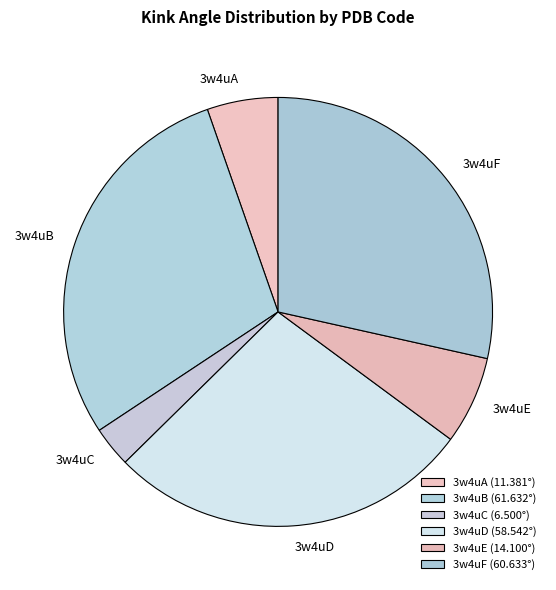

The 3w4uD slice represents 36% of the pie. True or false?

False